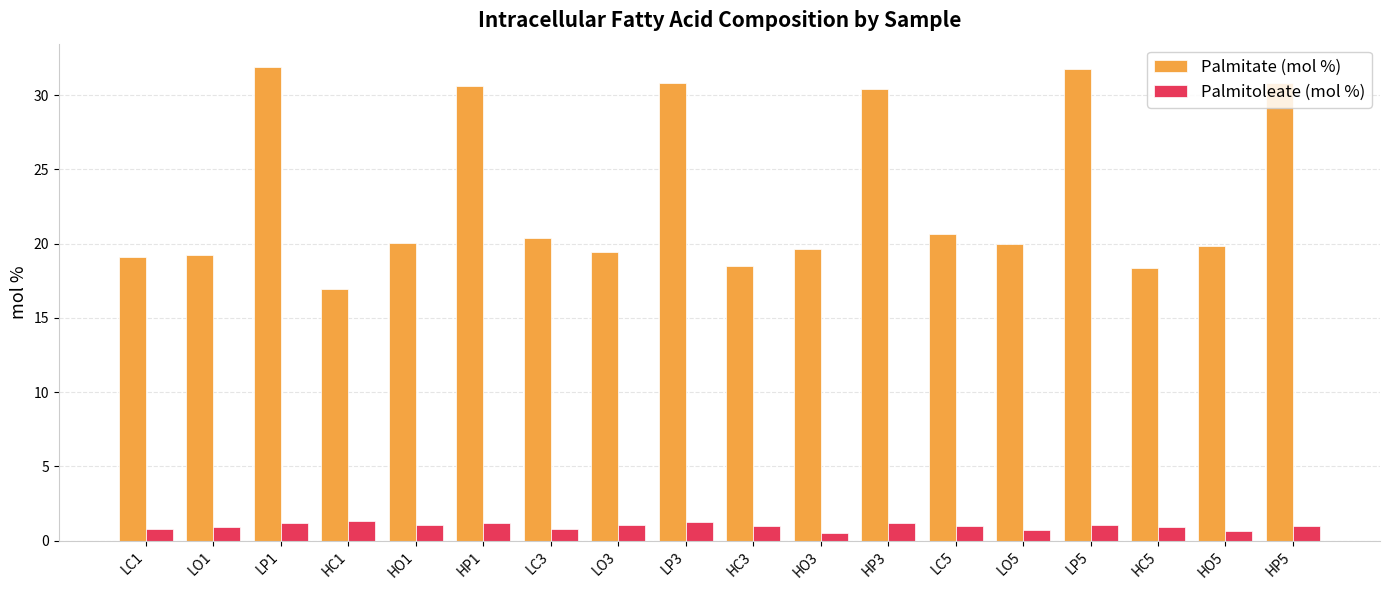

How many data points does each series have?

18